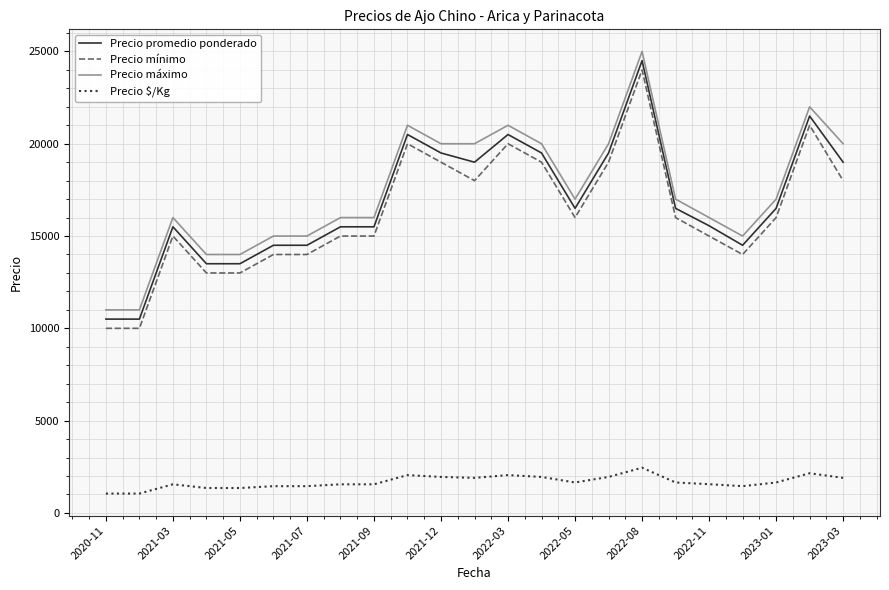

List the series in order of their peak value, highest first.

Precio máximo, Precio promedio ponderado, Precio mínimo, Precio $/Kg